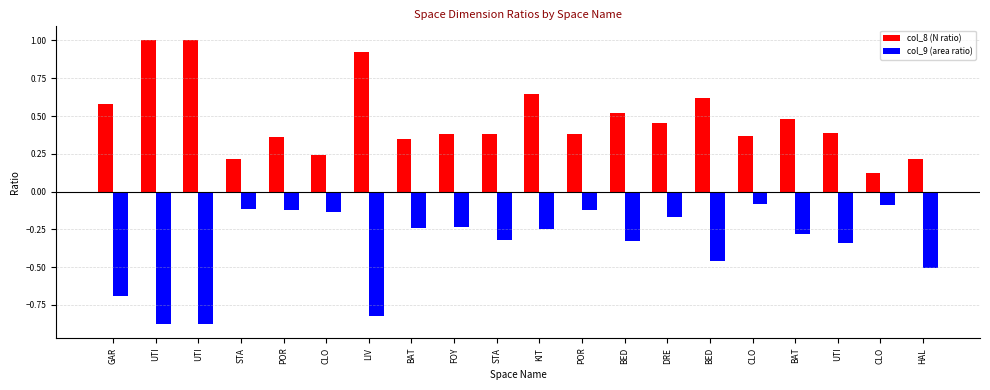

How many bars are there in total?

40